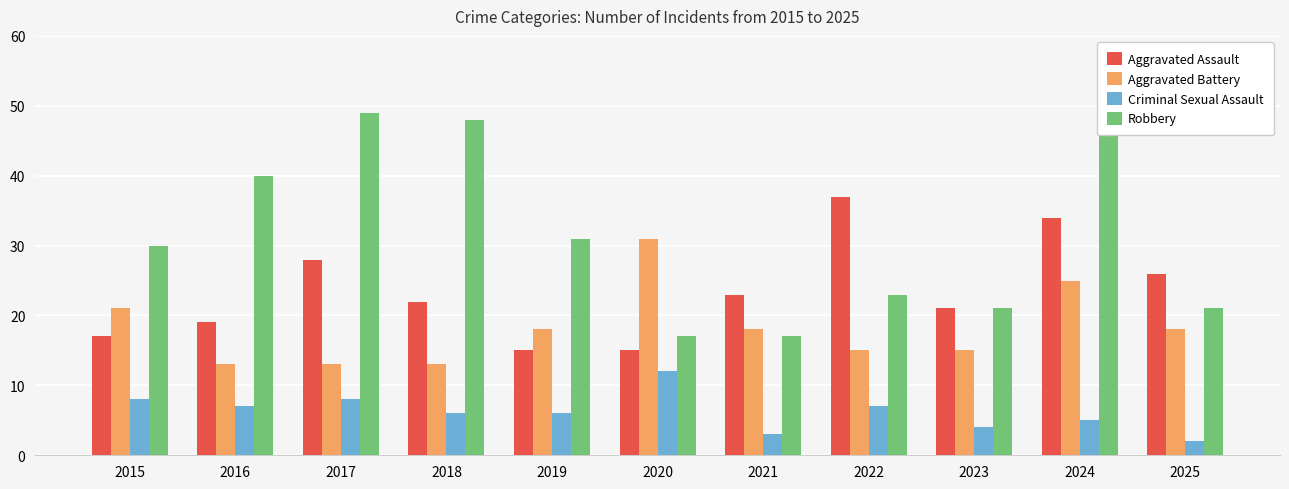

Is it true that Criminal Sexual Assault equals 11 at 2016?

False